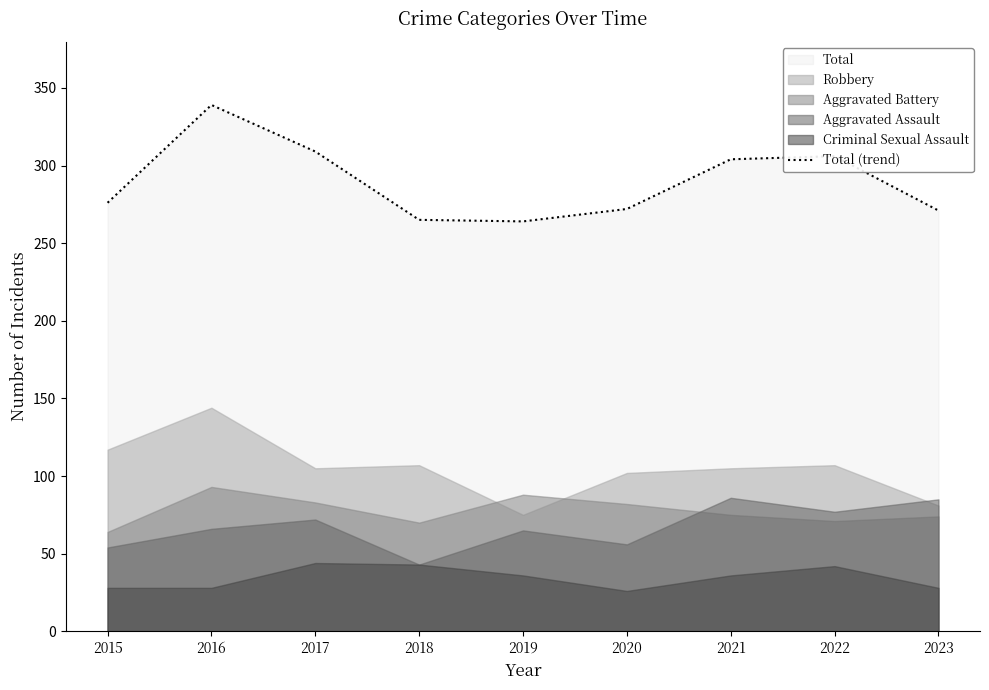

Where is the first local maximum?

2016